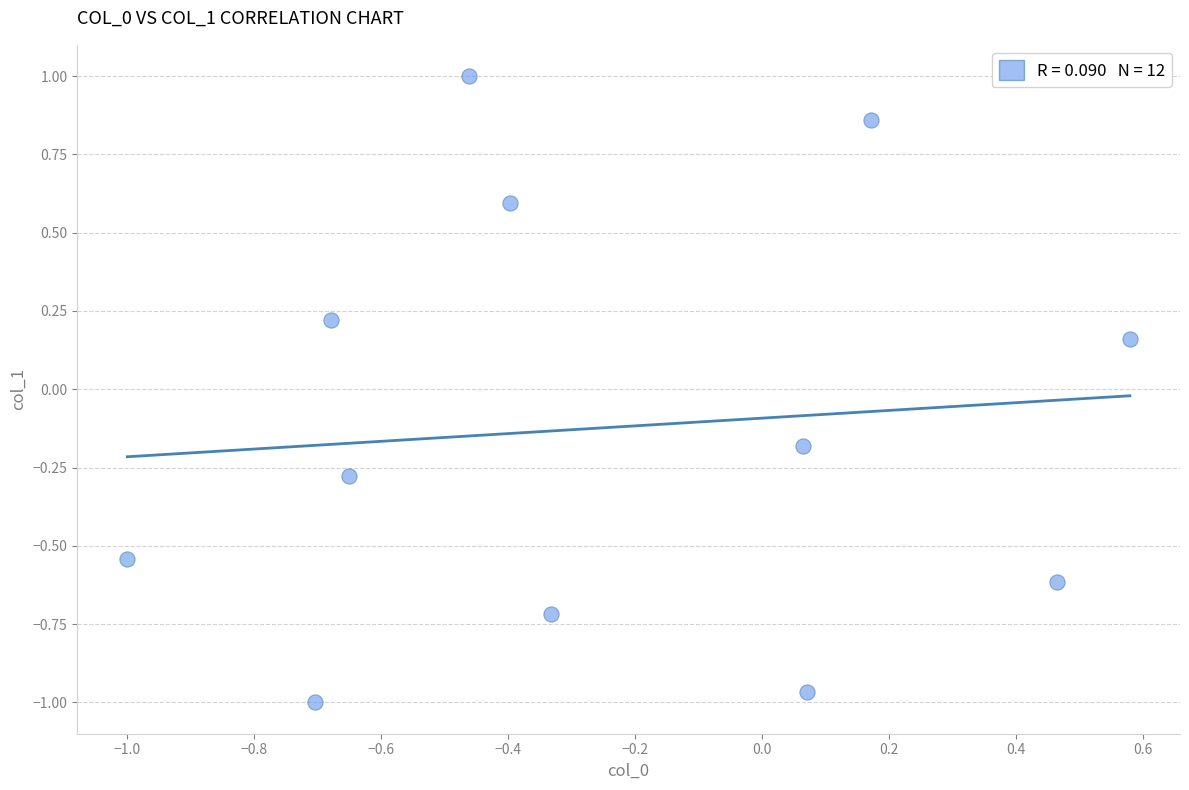

What is the range of Y values (max minus min)?

2.0